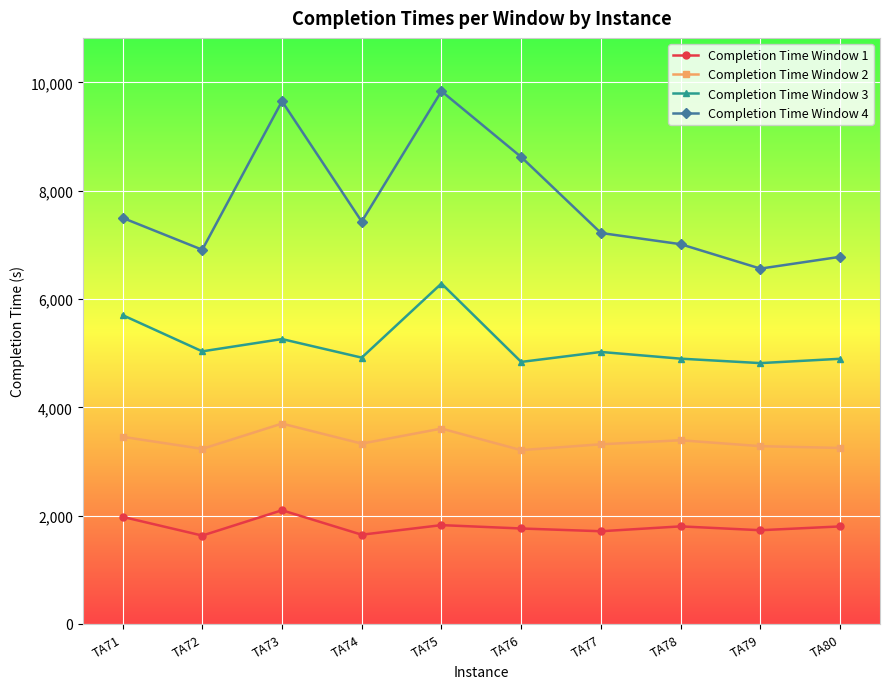

At which label does Completion Time Window 2 first exceed 3329?

TA71